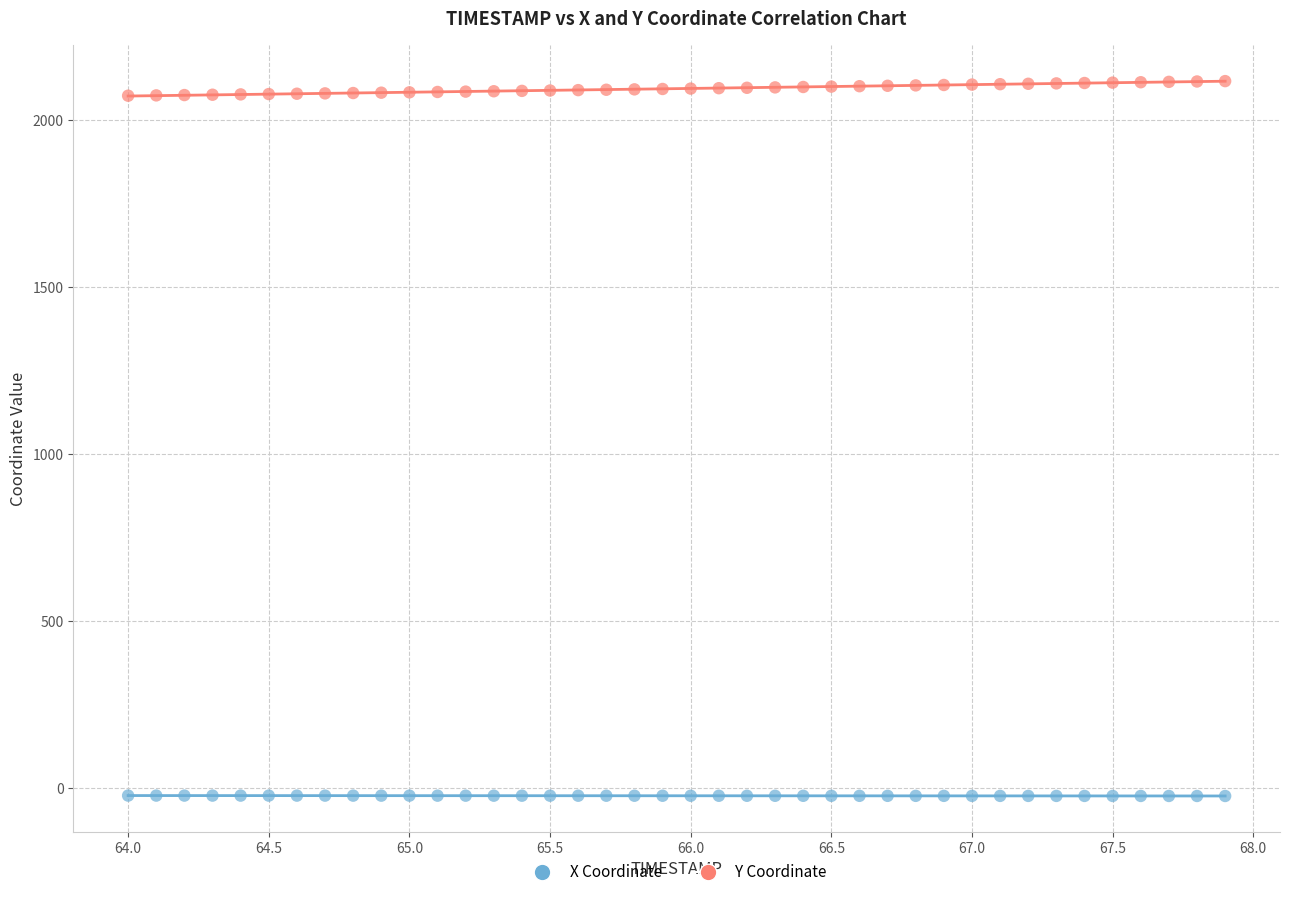

Across all data points, what is the range of Y values (max minus min)?

2140.4